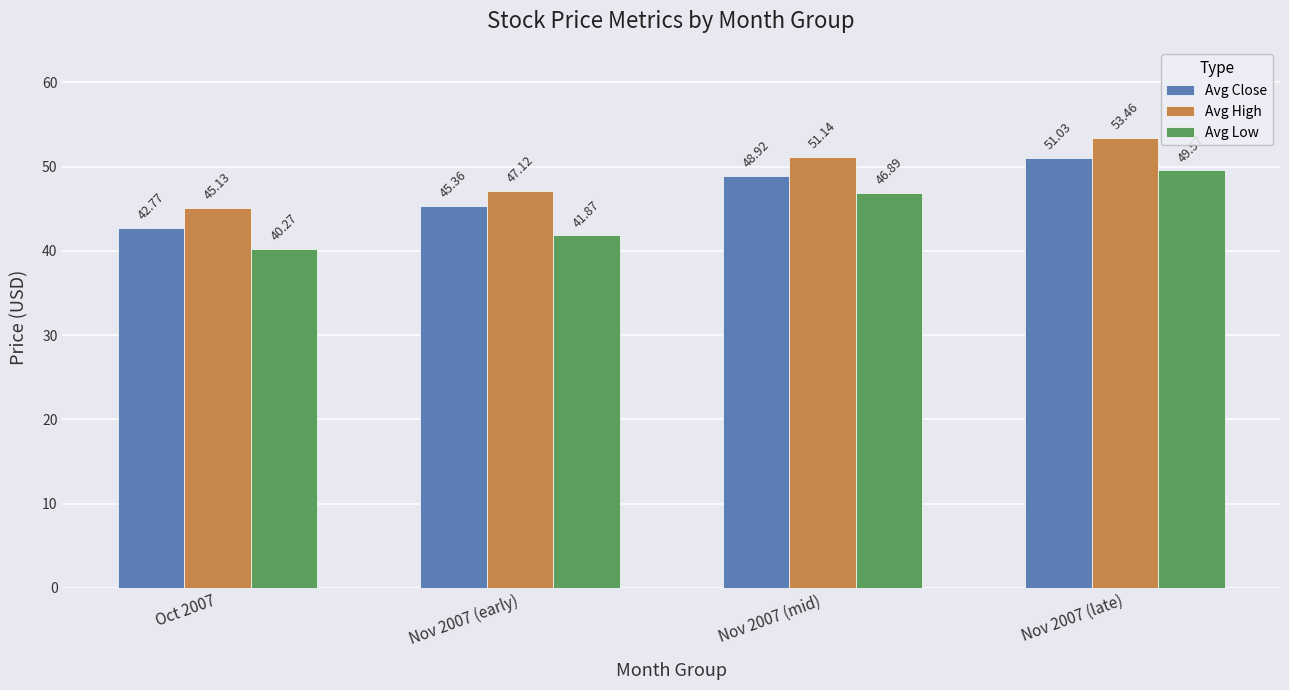

Which label corresponds to the smallest value in the chart?

Oct 2007